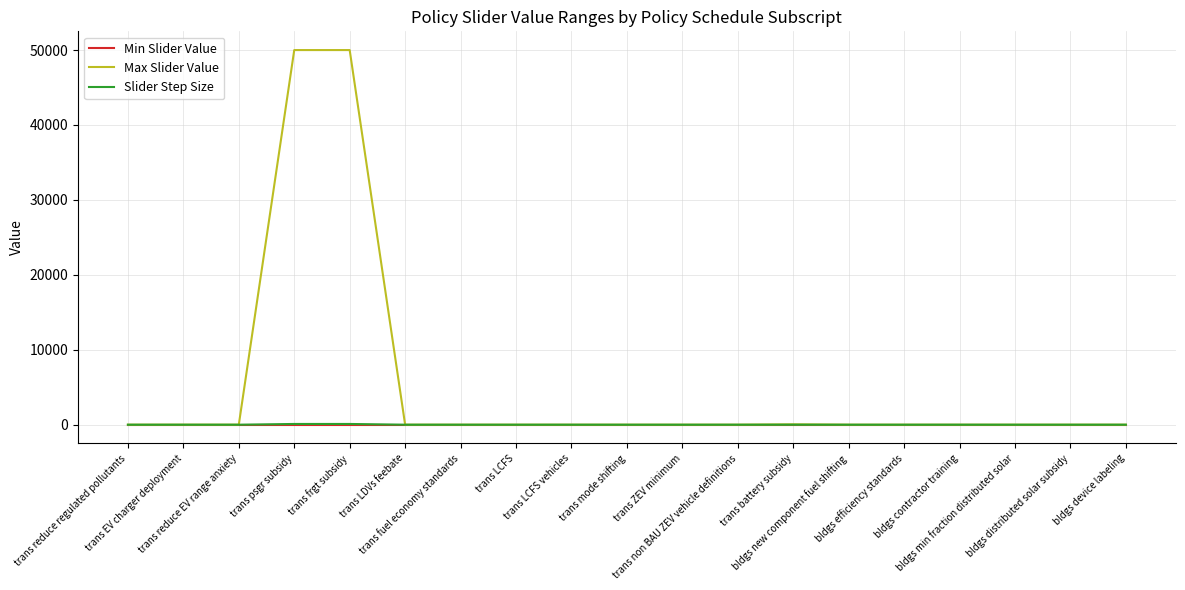

Which series has the widest spread of values?

Max Slider Value